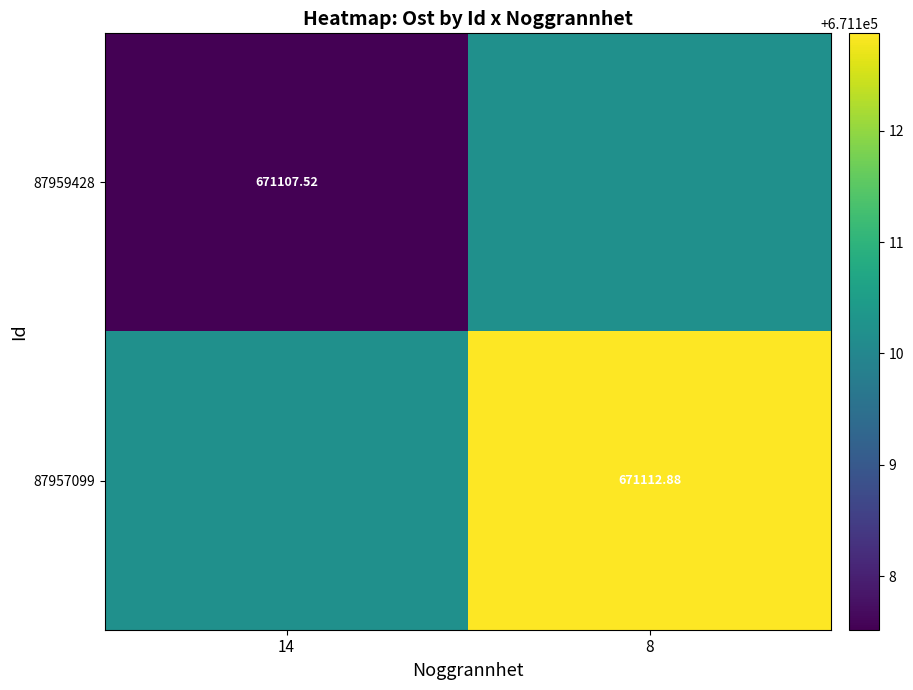

The 87959428 series shows 1080352.5 at 14. True or false?

False